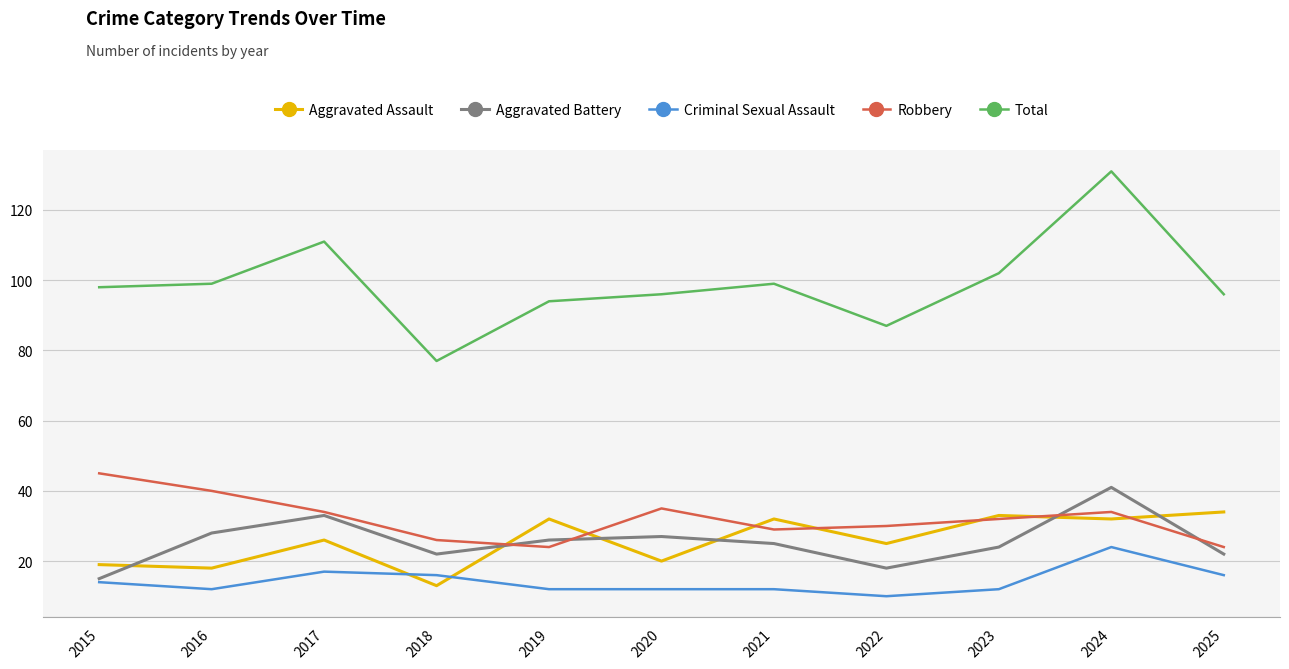

What is the greatest value displayed?

131